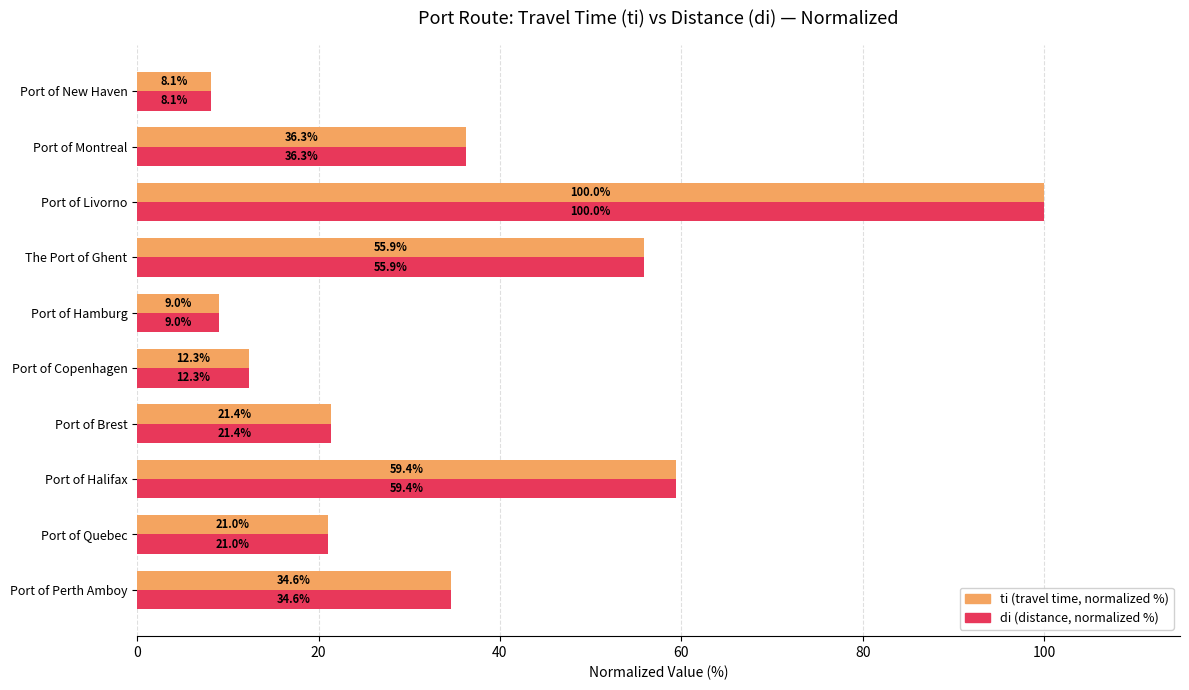

What is the total value across all series at Port of Montreal?

72.6